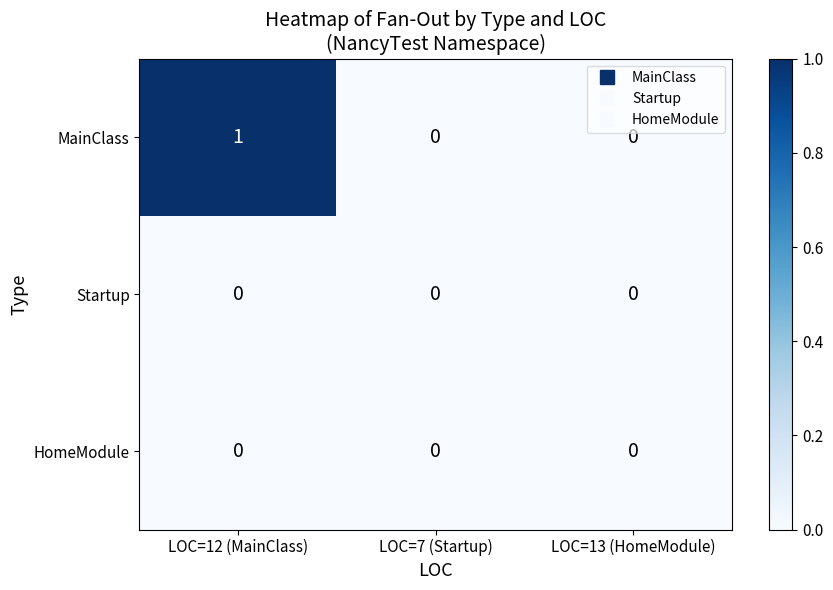

True or false: HomeModule has a value of 0 at LOC=7 (Startup).

True